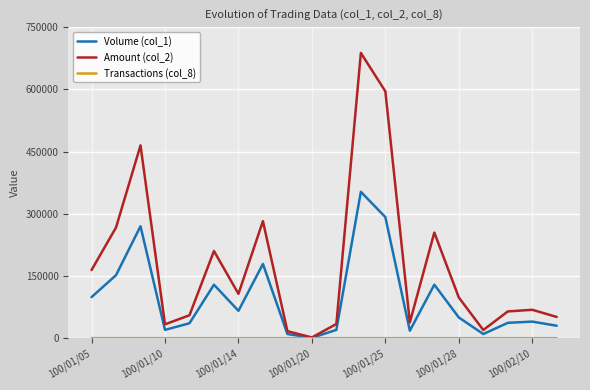

What is the difference between the second highest and minimum values in the Volume (col_1) series?

291000